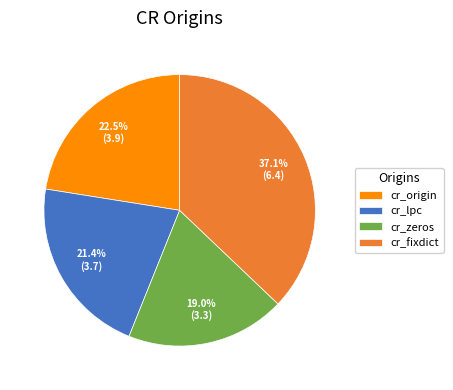

What is the ratio of the value at cr_fixdict to the value at cr_origin?

1.6